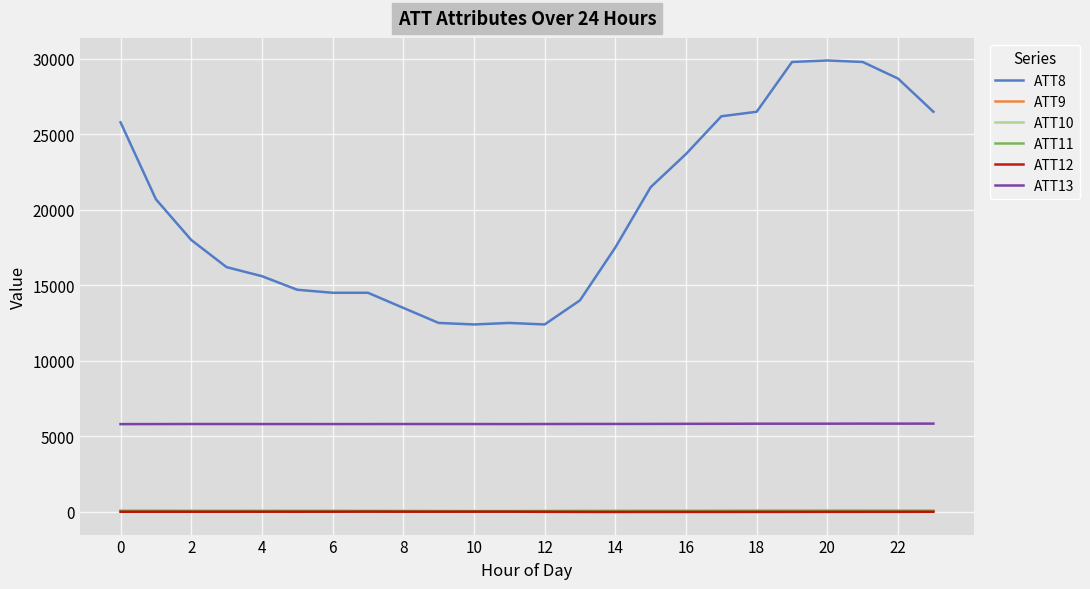

True or false: ATT8 and ATT9 cross at least once.

False